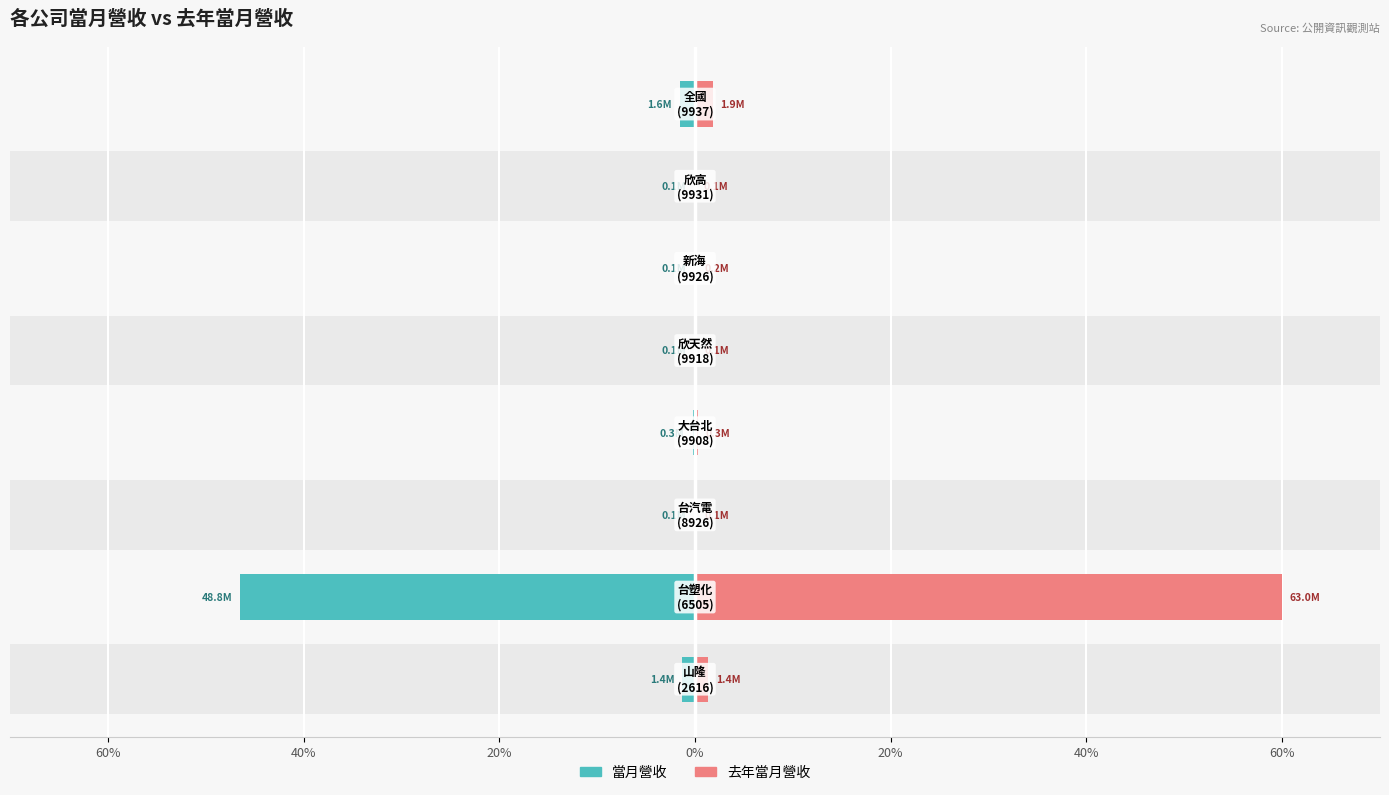

Is it true that 去年當月營收 equals 0.7 at 7?

False